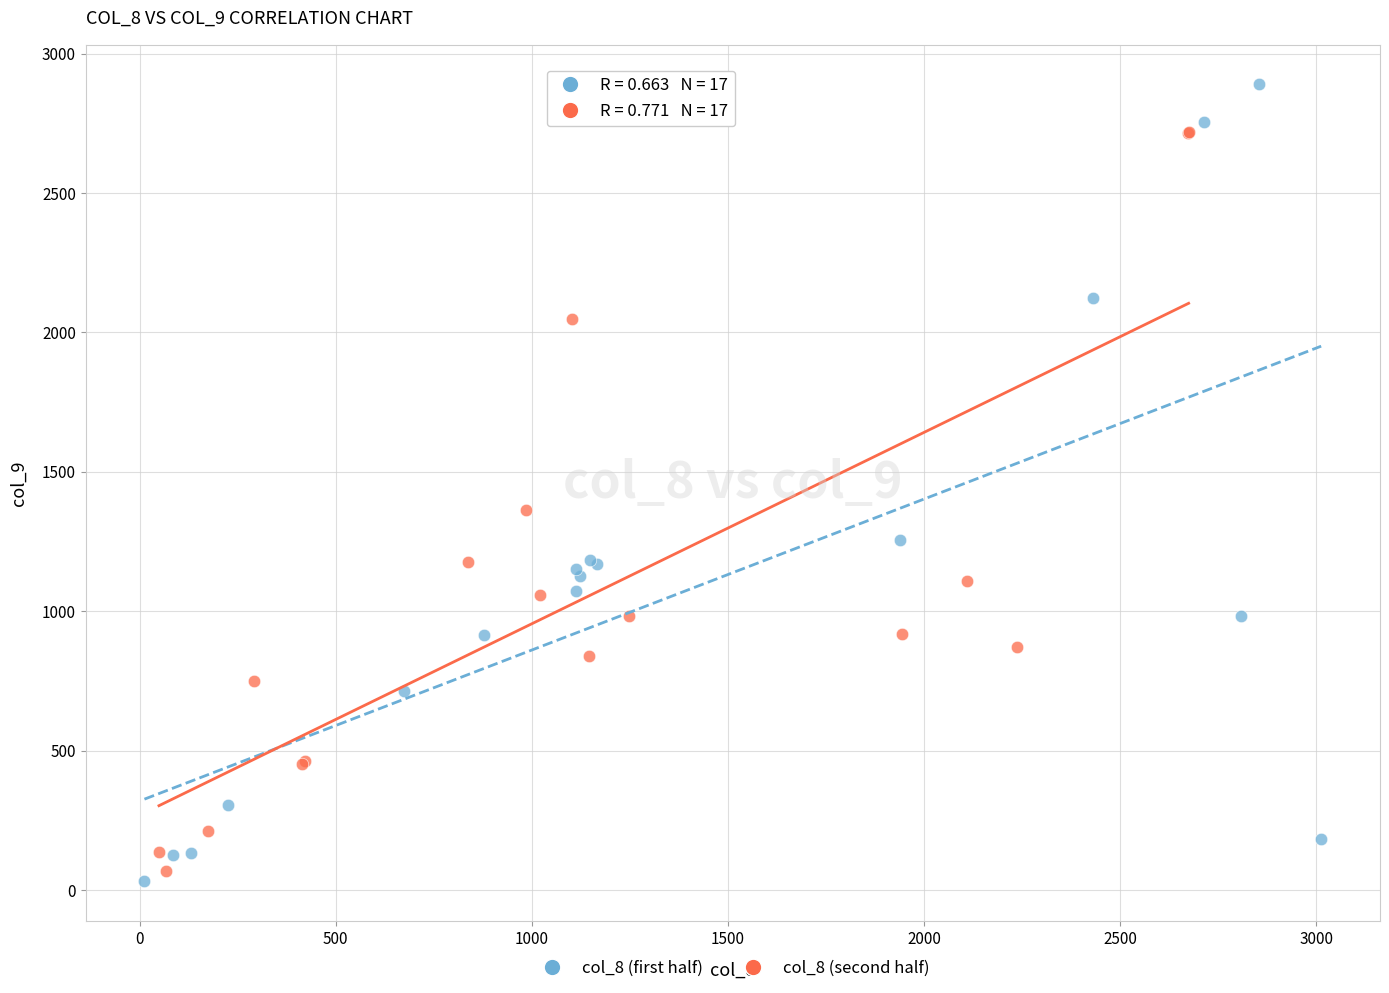

Which series has the largest Y range (max minus min)?

col_8 (first half)